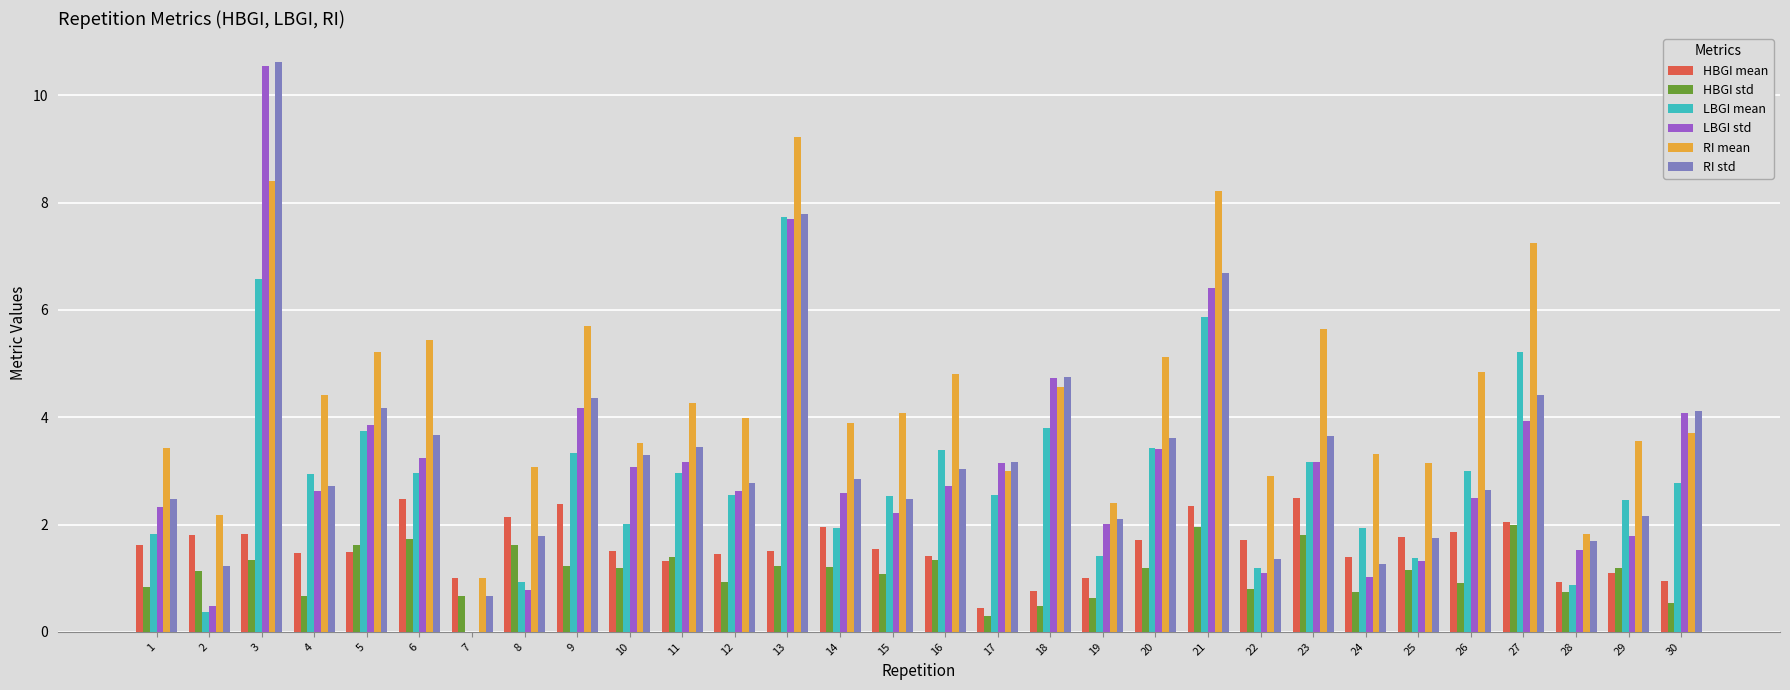

Is it true that RI mean equals 2.9 at 6?

False